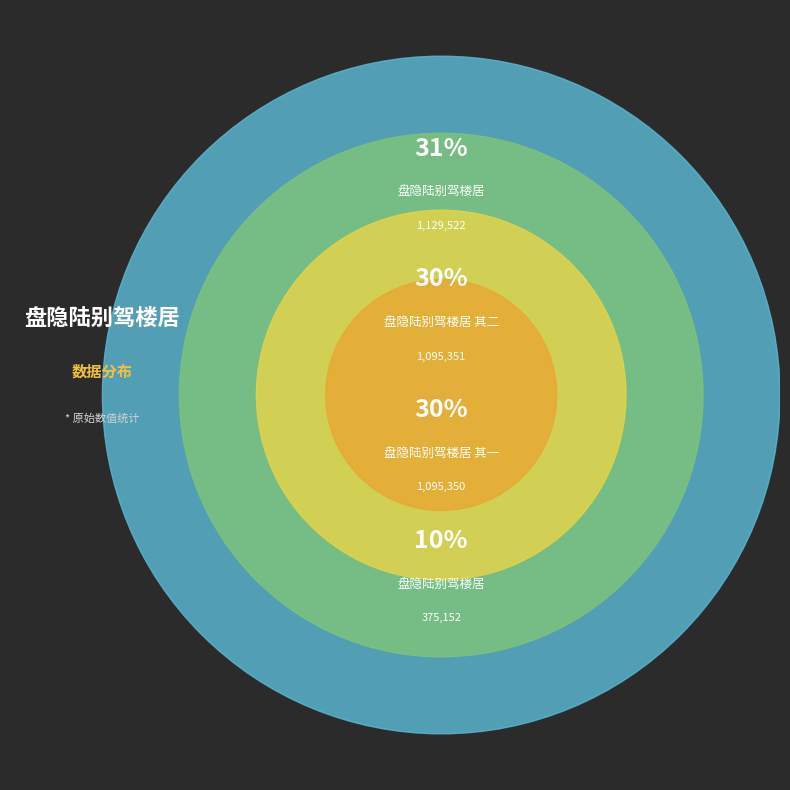

Does 盘隐陆别驾楼居 其一 account for over 50% of the chart?

No